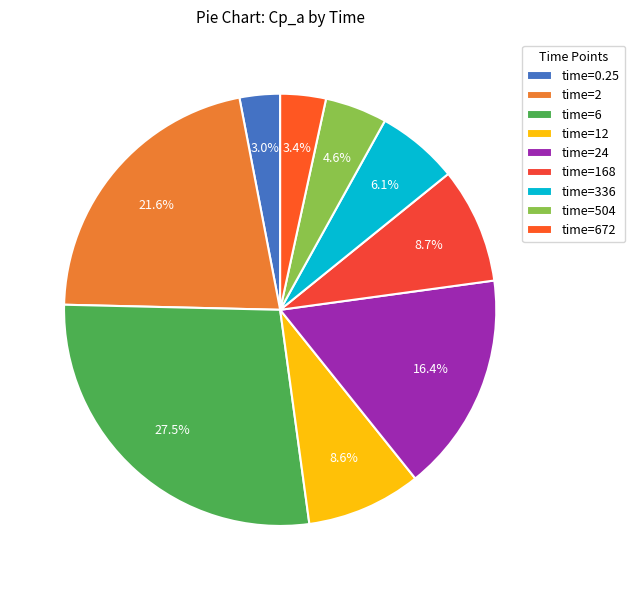

What percentage is the time=24 slice, to the nearest percent?

16%